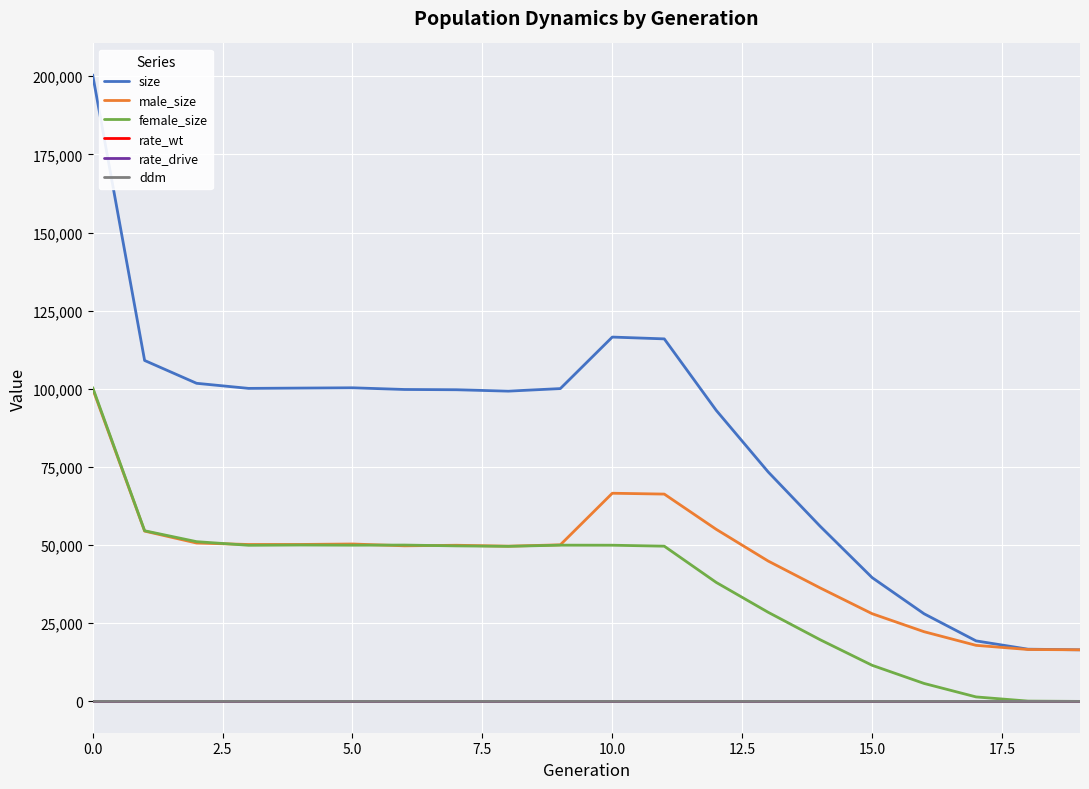

True or false: size and rate_drive intersect in this chart.

False